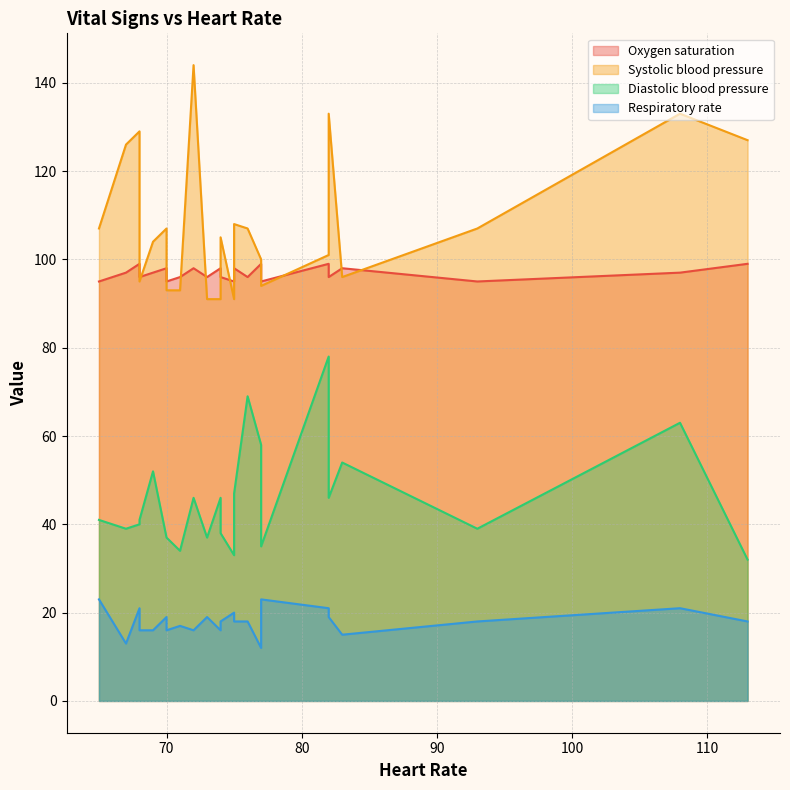

True or false: Diastolic blood pressure has more than 1 points higher than both neighbors.

True